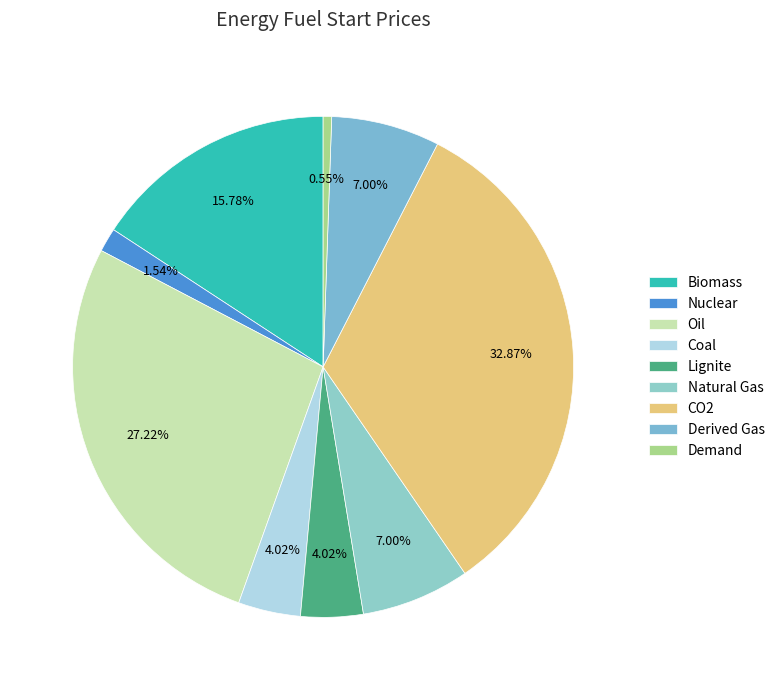

Which has a higher value, Derived Gas or Nuclear?

Derived Gas